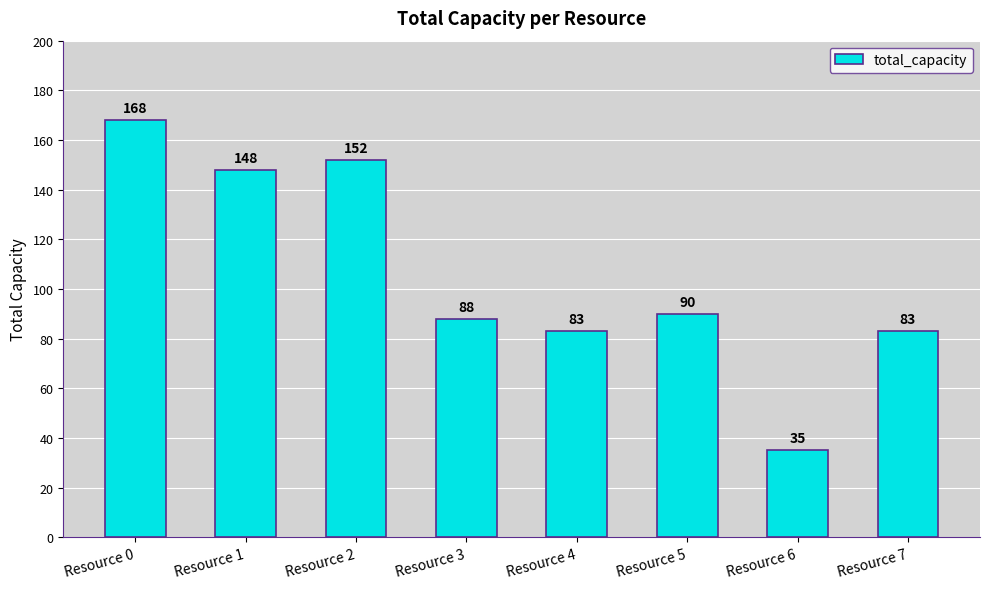

The chart shows a value of 76 at Resource 0. True or false?

False